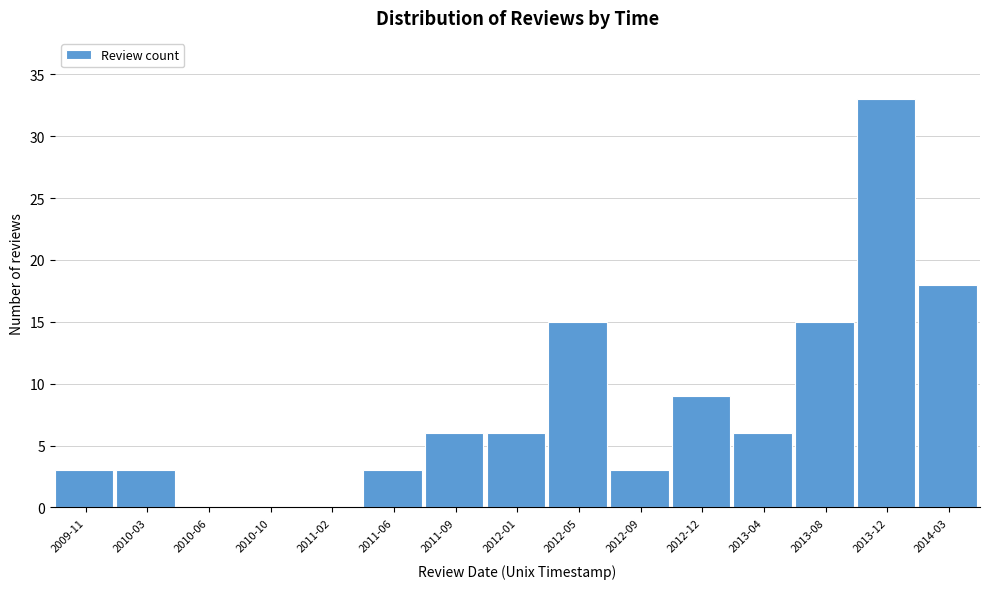

Reading right to left, transcribe all the data shown in this chart.

2014-03=18	2013-12=33	2013-08=15	2013-04=6	2012-12=9	2012-09=3	2012-05=15	2012-01=6	2011-09=6	2011-06=3	2011-02=0	2010-10=0	2010-06=0	2010-03=3	2009-11=3